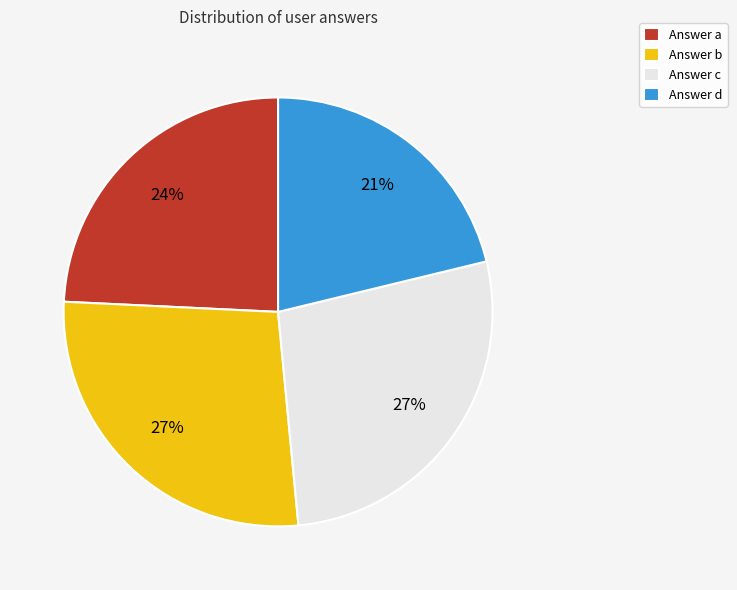

Do Answer b and Answer c together represent more than half of the pie?

Yes